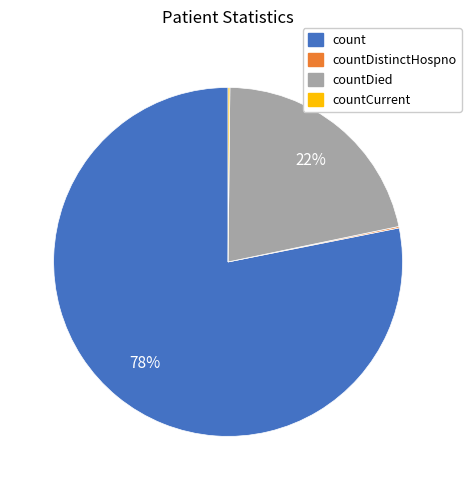

Is there any slice that represents more than half of the pie?

Yes